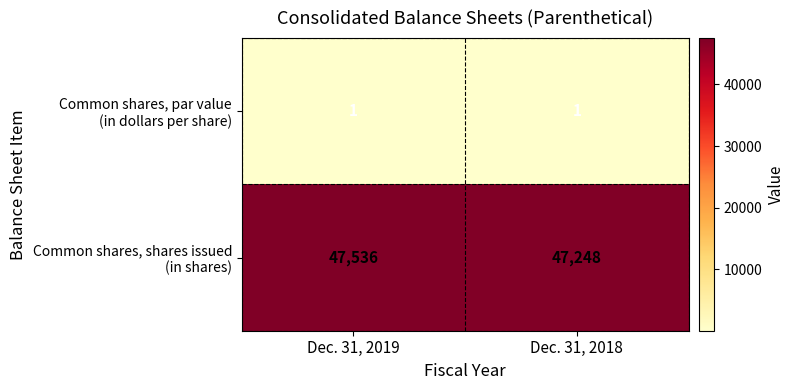

What is the total value across all series at Dec. 31, 2019?

47537